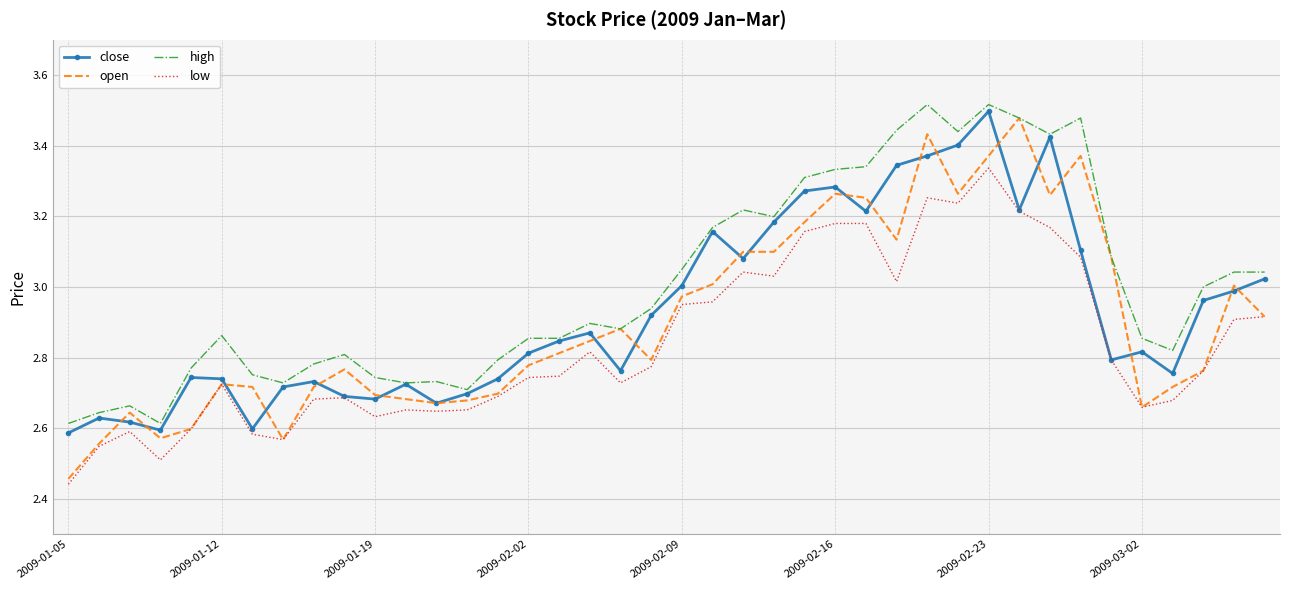

Which series ends up on top after the final intersection of close and open?

close